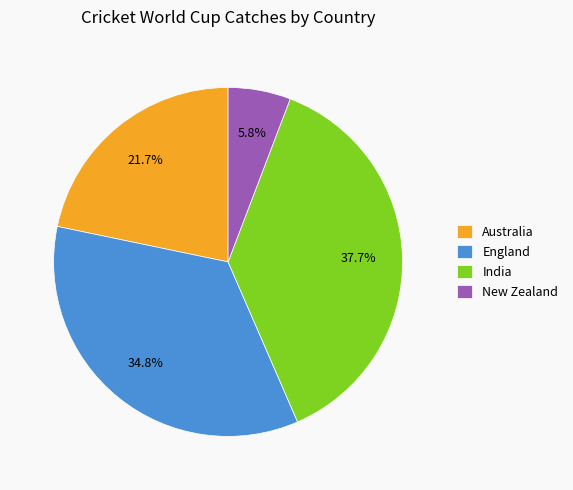

Which category has the biggest portion of the pie?

India